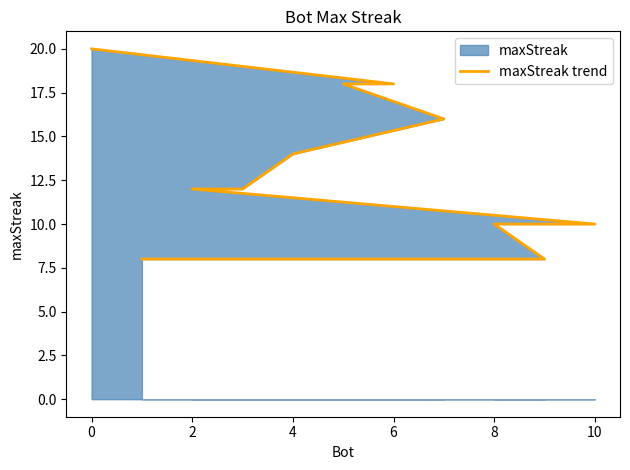

What is the average value?

13